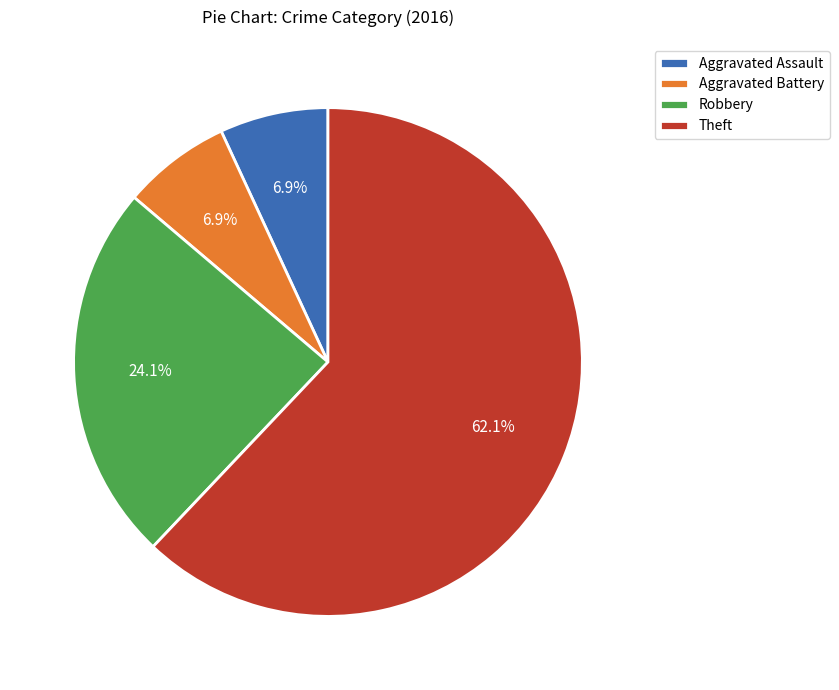

Combined, what portion of the pie is Aggravated Assault and Robbery?

31.0%